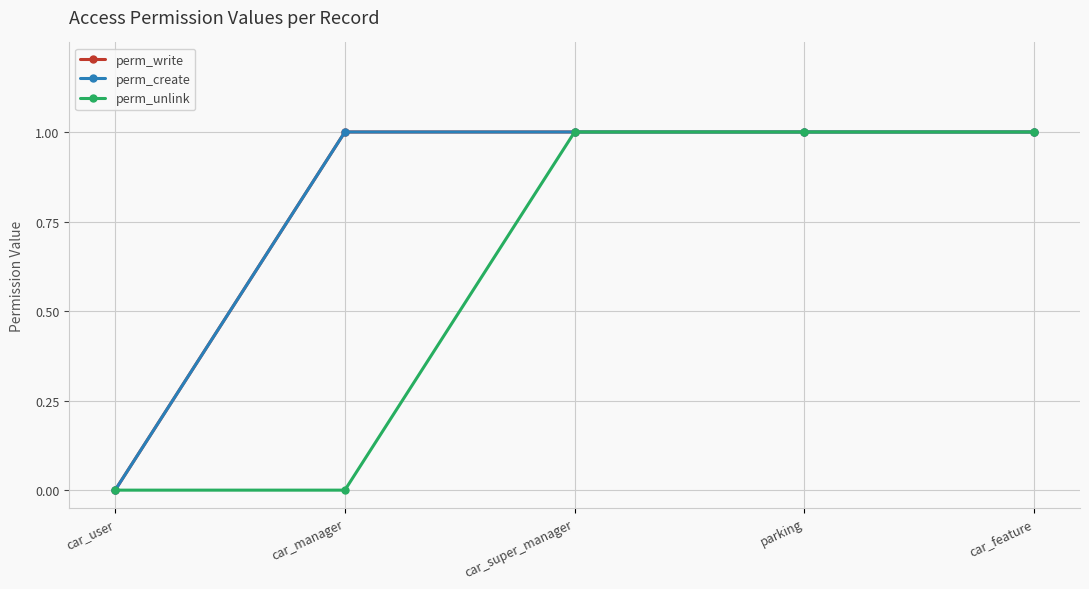

How many perm_write values are between 1 and 2?

4